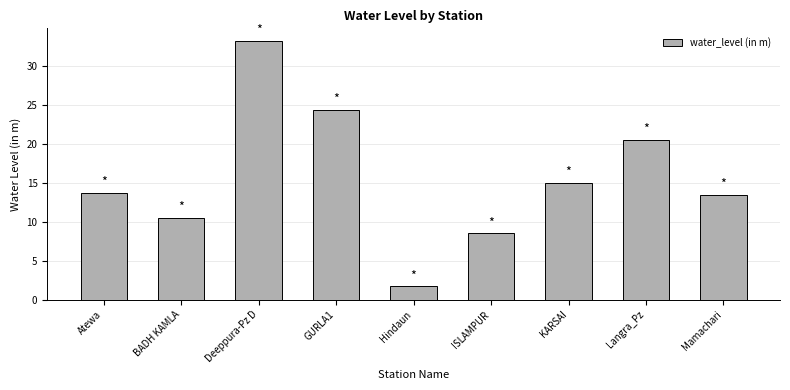

What position from the left is KARSAI?

7